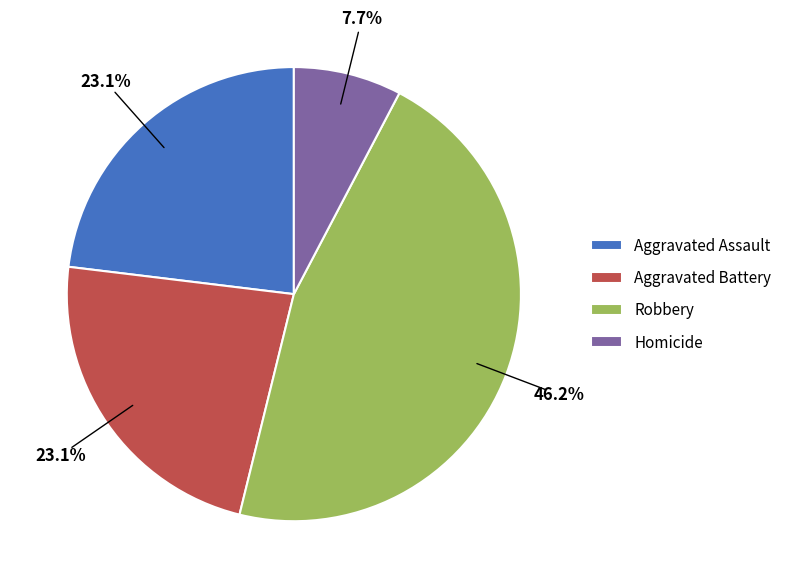

What percentage do Robbery and Aggravated Assault together represent?

69.2%